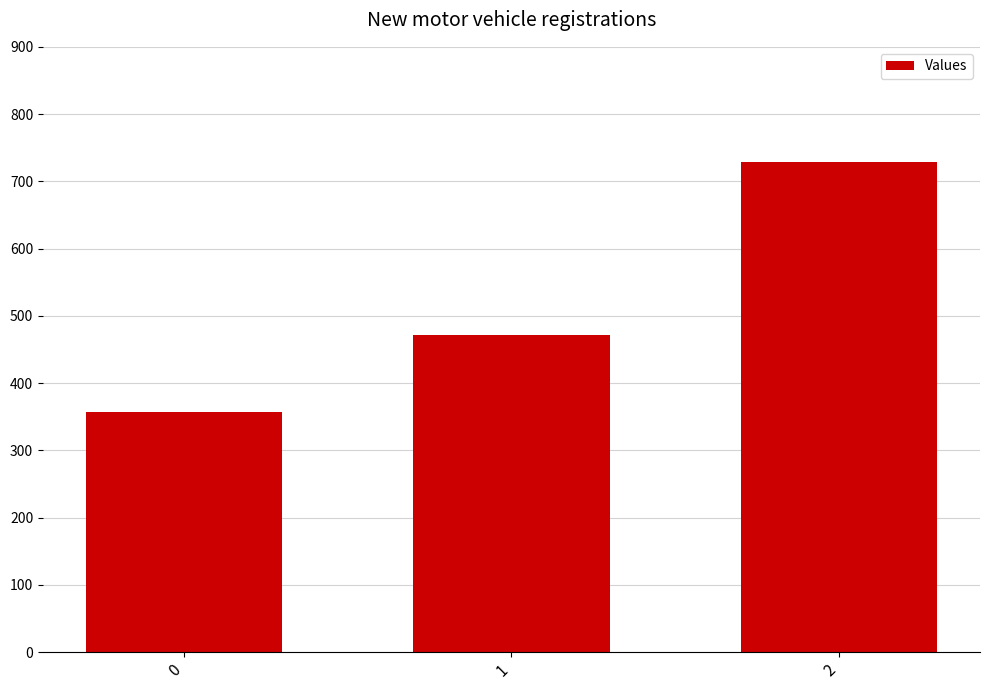

List the labels in order of value, largest first.

2, 1, 0